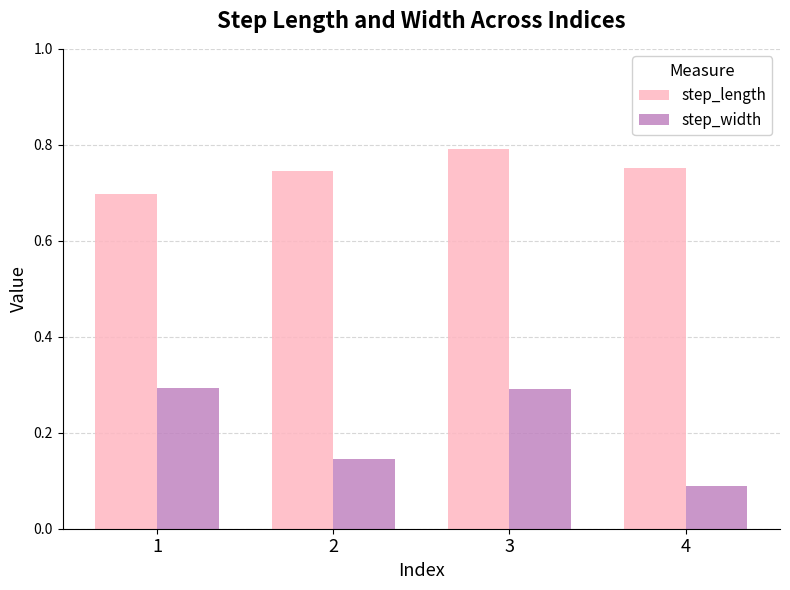

What is the difference between the highest and lowest values at 3?

0.5